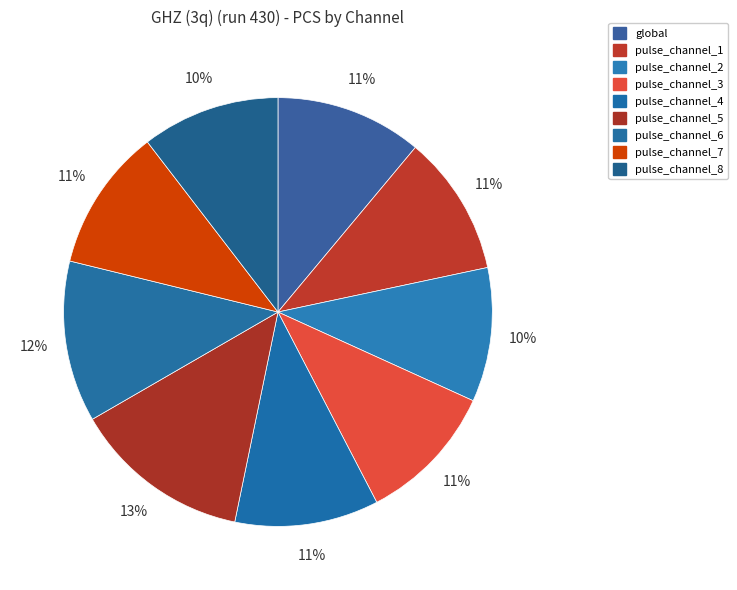

How many segments does this pie chart have?

9